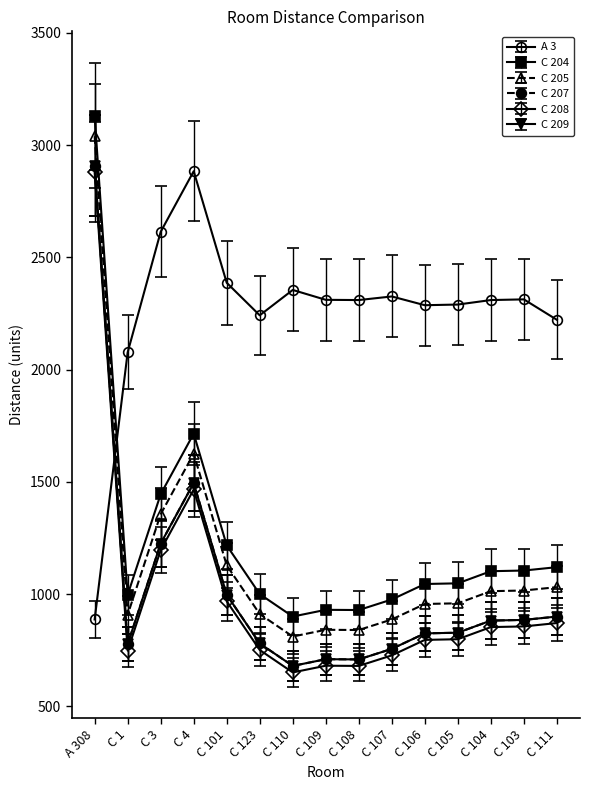

True or false: C 207 and C 204 intersect in this chart.

False